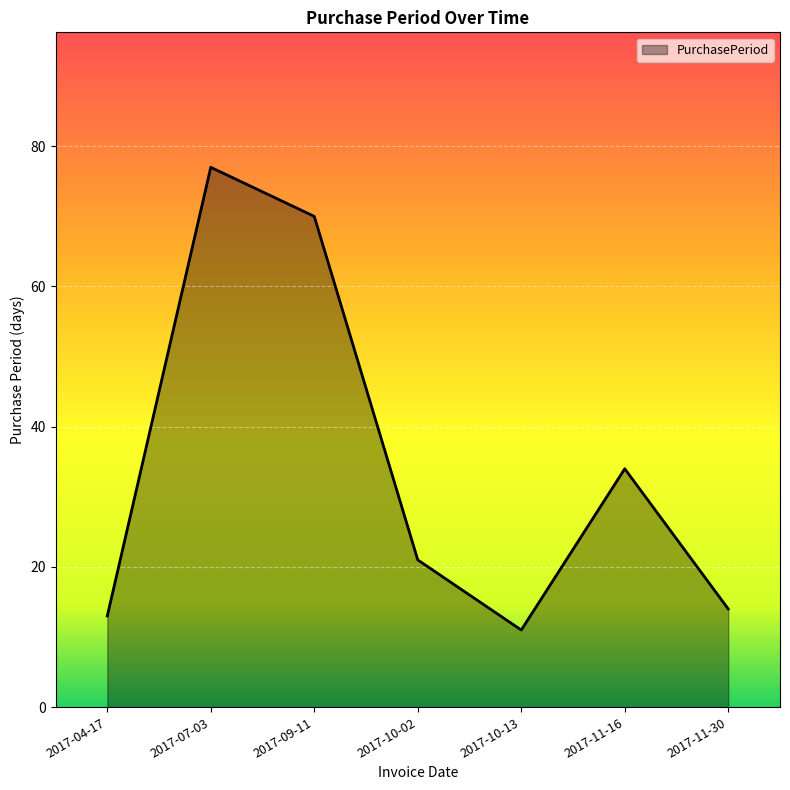

Reading left to right, transcribe all the data shown in this chart.

13	77	70	21	11	34	14